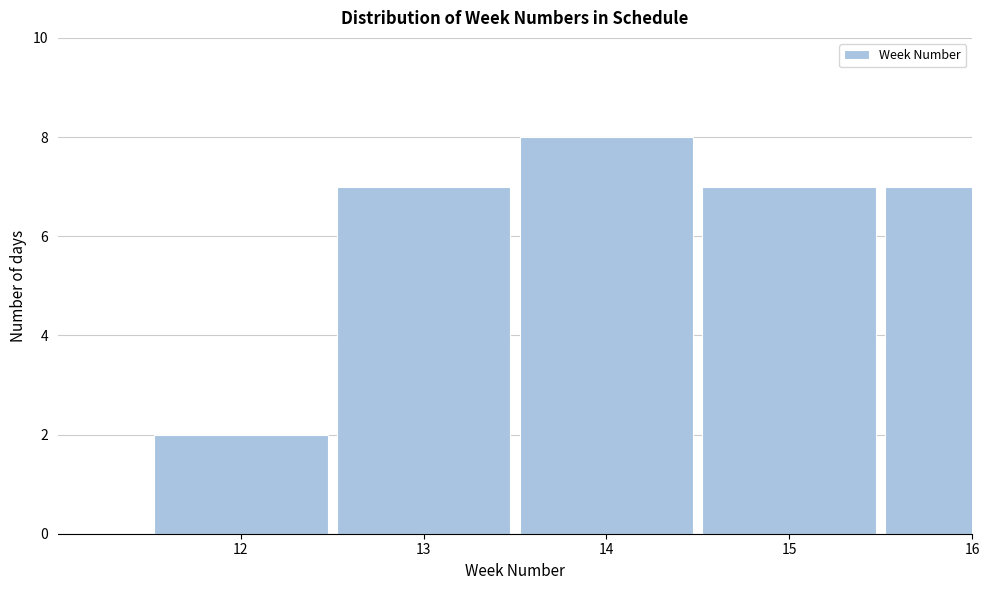

Reading left to right, what are all the values shown in this chart?

12=2	13=7	14=8	15=7	16=7